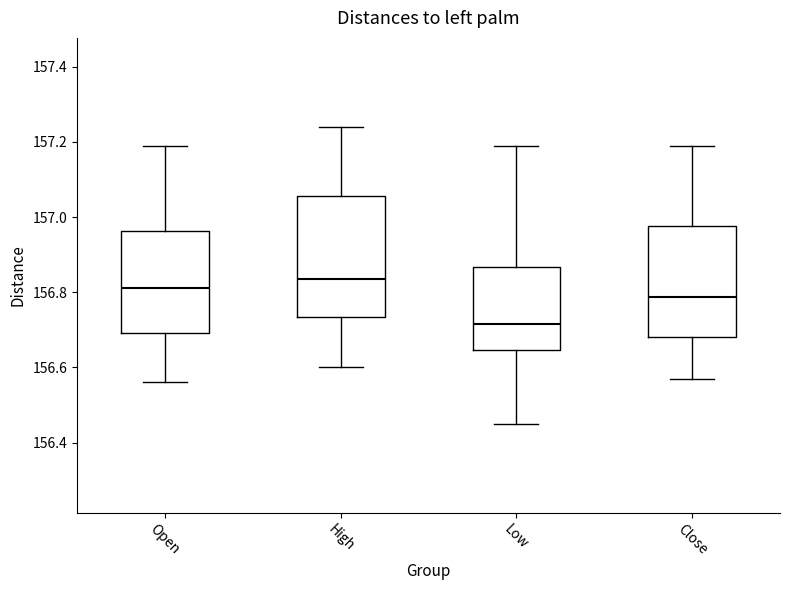

Reading left to right, read every box against the y-axis: the position of its median line, the range the box covers, and the ends of its whiskers. The values are not printed on the chart, so give them approximately, as read against the axis.

Open: median 156.82, box 156.70 to 156.96, whiskers 156.56 to 157.20
High: median 156.84, box 156.74 to 157.06, whiskers 156.60 to 157.24
Low: median 156.72, box 156.64 to 156.86, whiskers 156.46 to 157.20
Close: median 156.78, box 156.68 to 156.98, whiskers 156.58 to 157.20